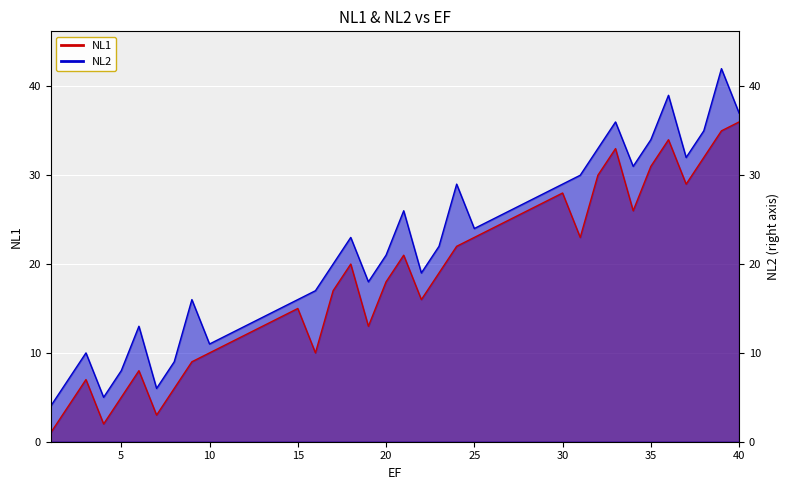

True or false: NL2 has a value of 19 at 11.

False